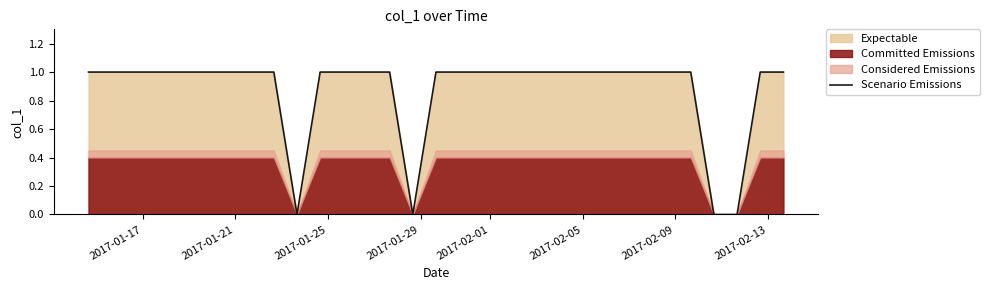

Reading left to right, transcribe all the data shown in this chart.

1	1	1	1	1	1	1	1	1	0	1	1	1	1	0	1	1	1	1	1	1	1	1	1	1	1	1	0	0	1	1